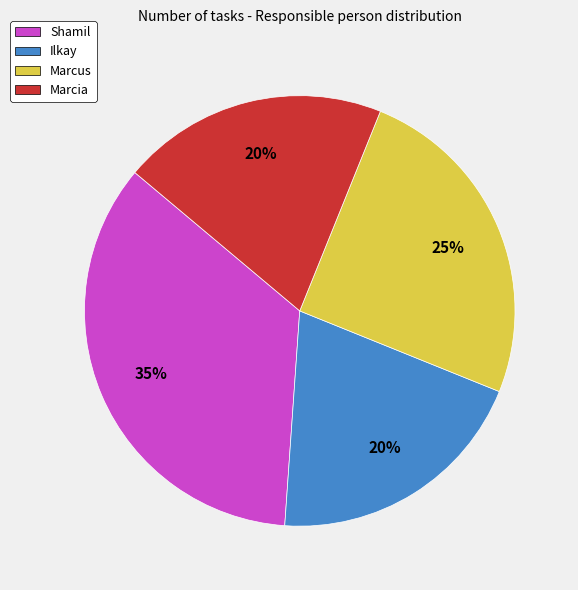

What is the ratio of the value at Shamil to the value at Marcus?

1.4